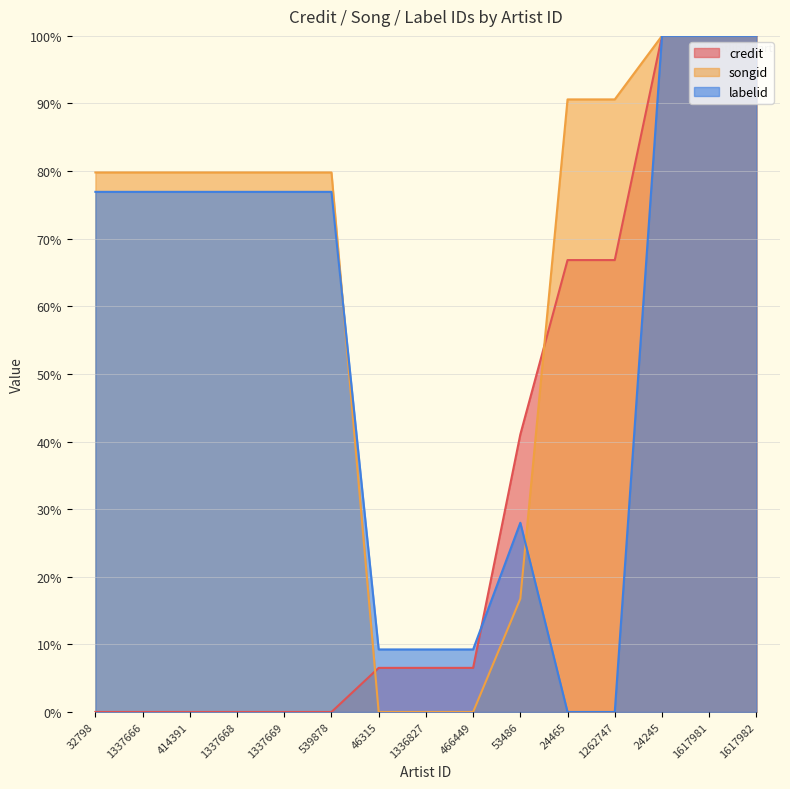

How many values in the labelid series are below 76?

6